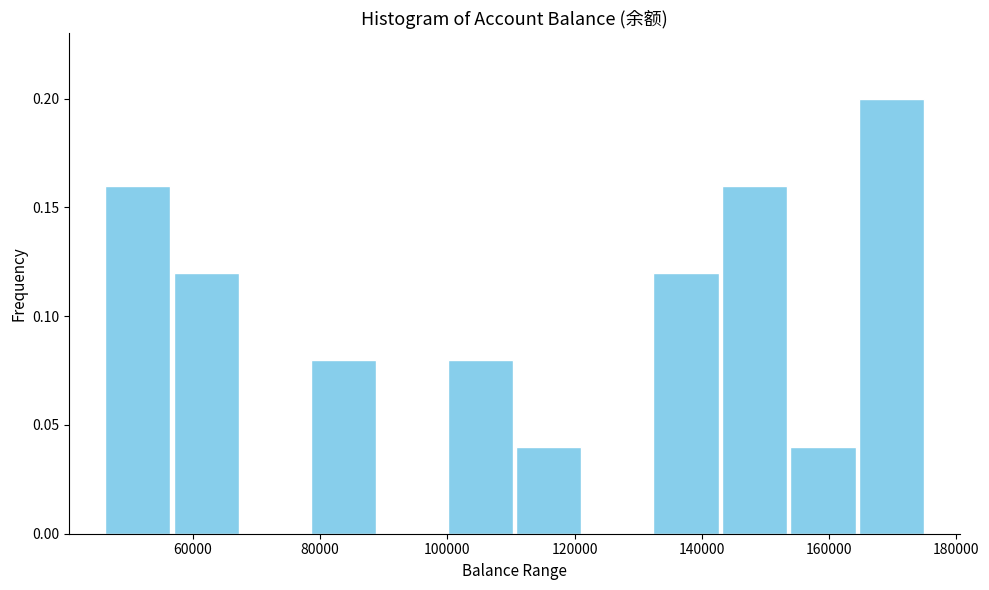

Reading left to right, transcribe this chart: for each bar, give the range it covers on the x-axis and its height. Neither the bar edges nor the heights are printed on the chart, so give them approximately, as read against the axes.

46000 to 56000: 0.16
56000 to 68000: 0.12
68000 to 78000: 0
78000 to 90000: 0.08
90000 to 100000: 0
100000 to 110000: 0.08
110000 to 122000: 0.04
122000 to 132000: 0
132000 to 142000: 0.12
142000 to 154000: 0.16
154000 to 164000: 0.04
164000 to 176000: 0.20